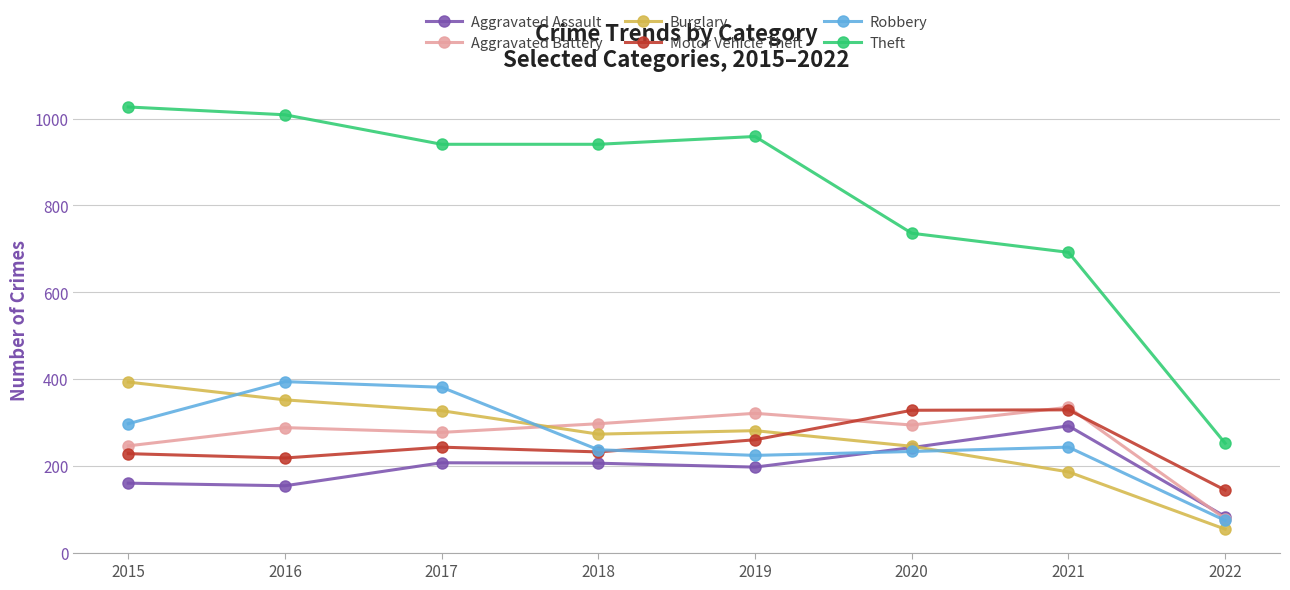

What is the value of the Aggravated Assault point at the 6th from the left?

242